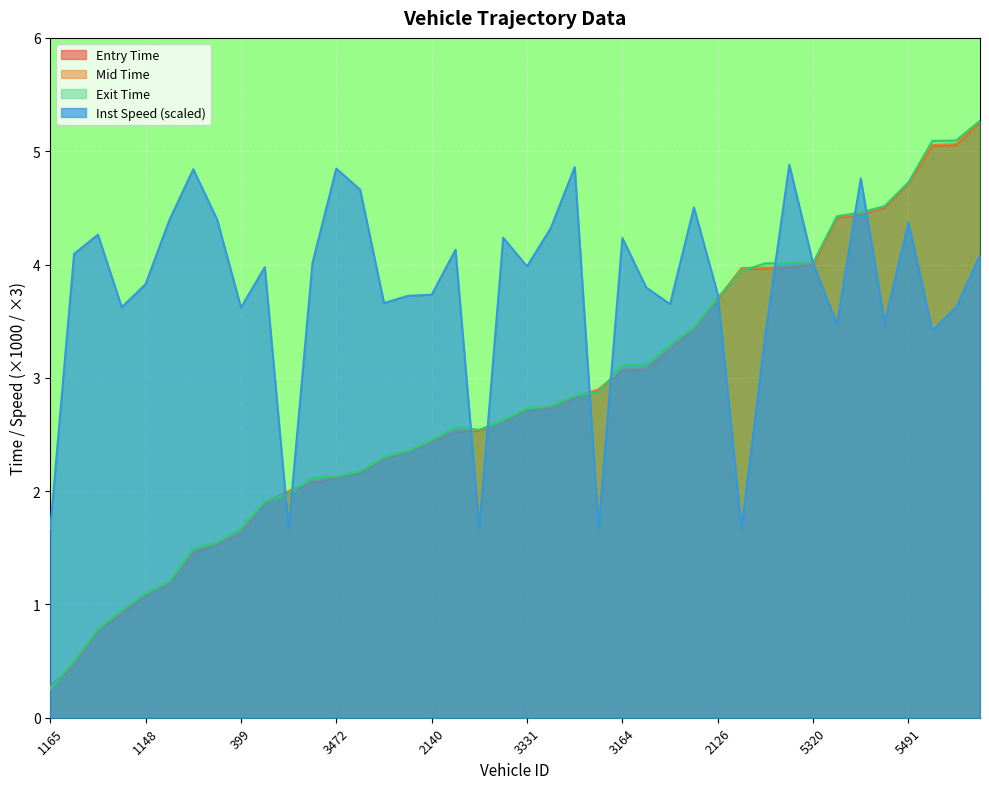

Does the chart display data point markers on the line(s)?

No